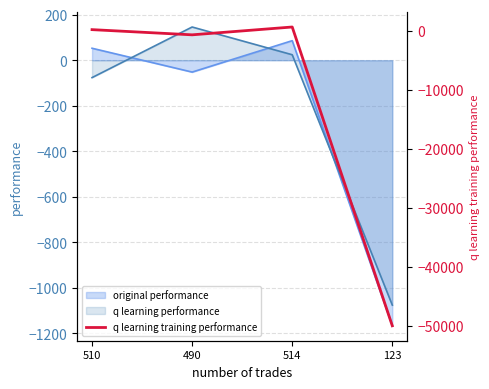

At which label is q learning performance closest to -464?

510